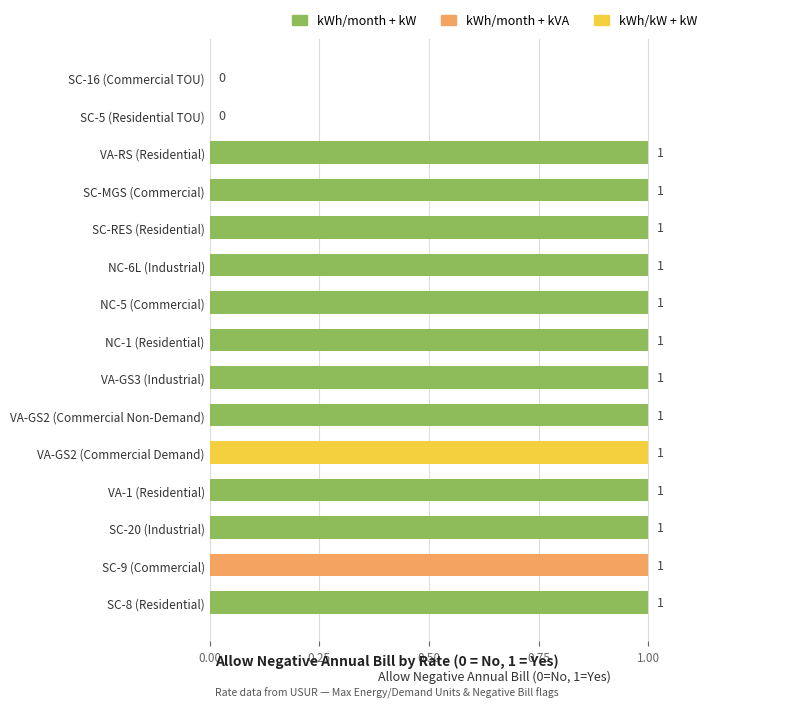

The chart shows a value of 1 at SC-RES (Residential). True or false?

True